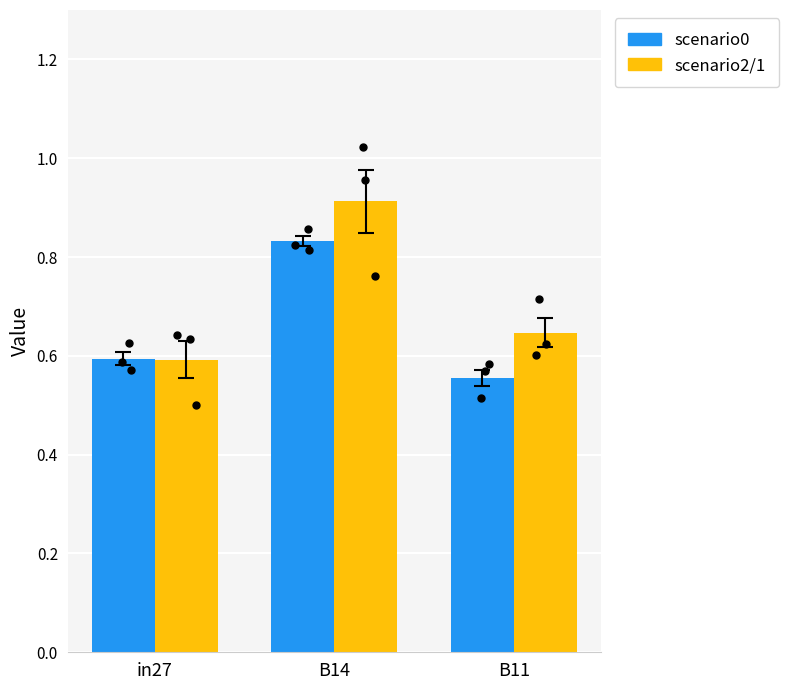

Which series contains the lowest Y value?

scenario0